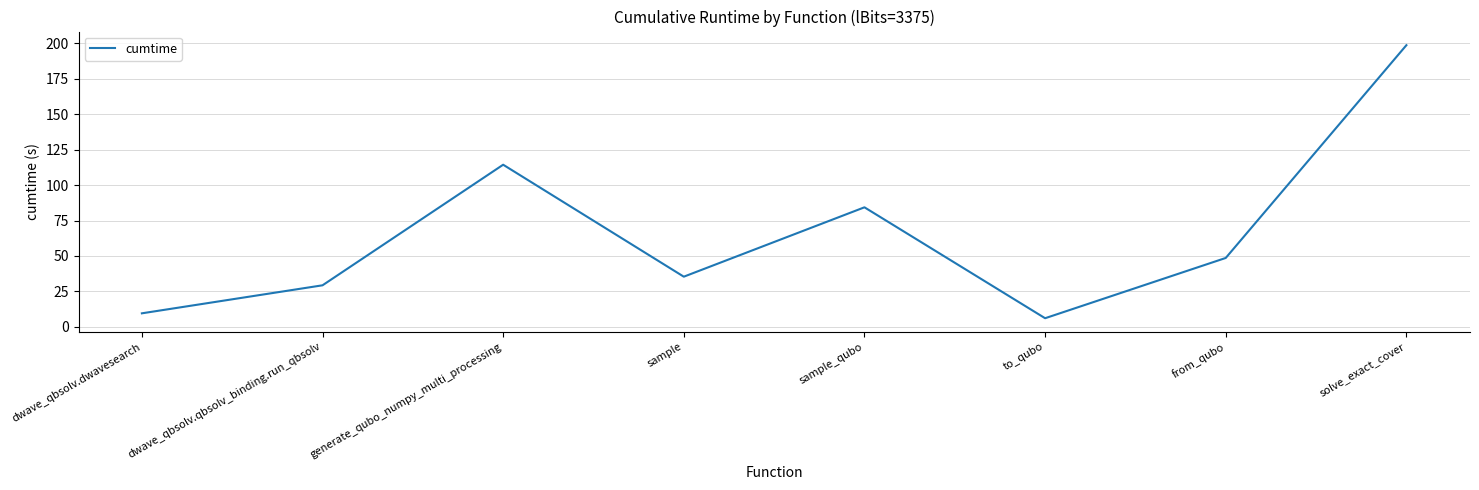

Reading right to left, extract all data points from this chart.

198.7	48.6	6.1	84.3	35.4	114.4	29.3	9.5